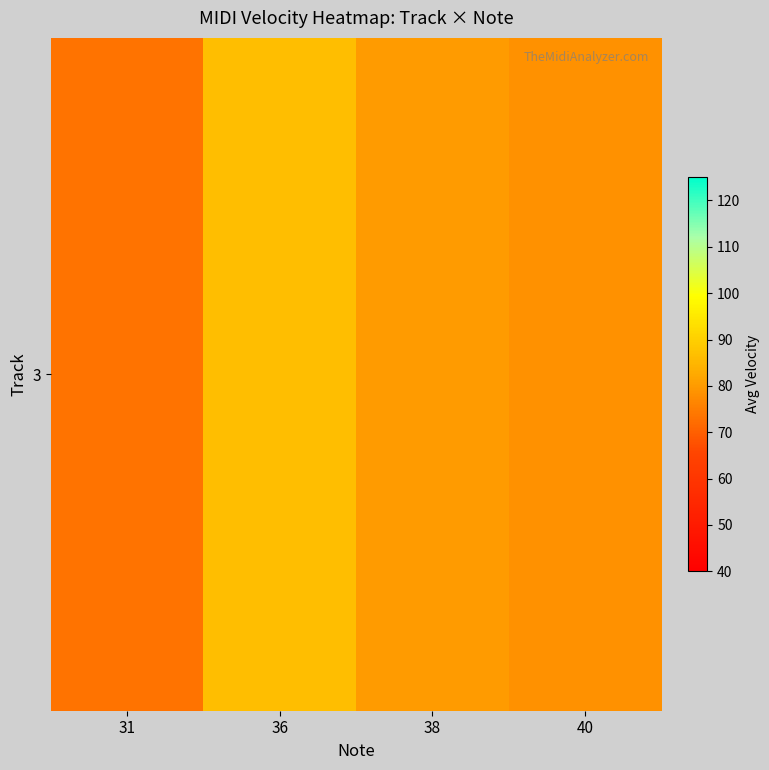

Rank the categories by value from highest to lowest.

36, 38, 40, 31